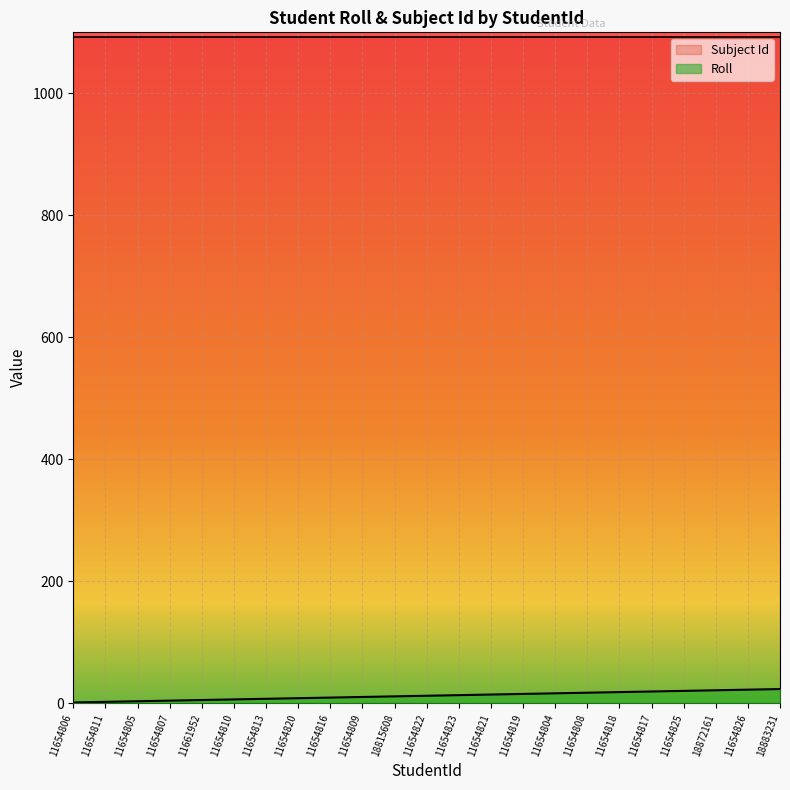

What is the sum of all values?

276